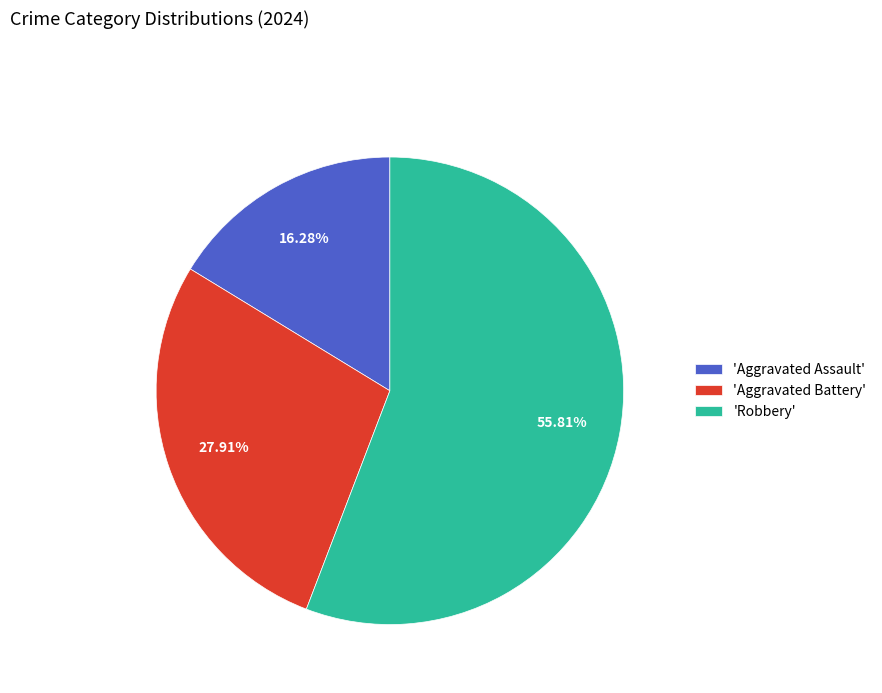

Does any single category account for the majority?

Yes